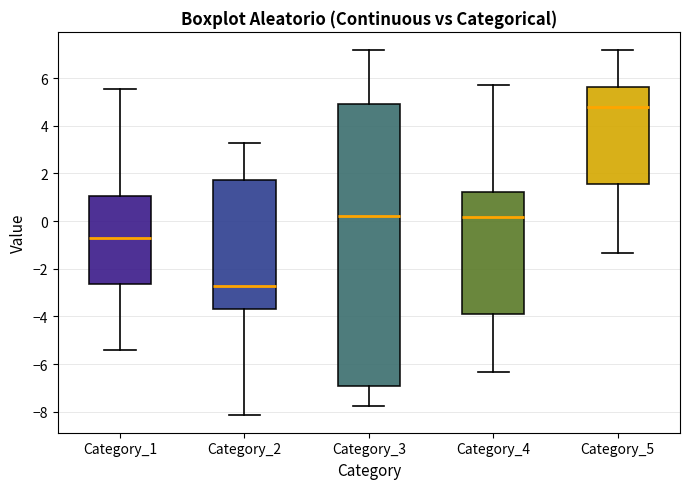

Reading left to right, read every box against the y-axis: the position of its median line, the range the box covers, and the ends of its whiskers. The values are not printed on the chart, so give them approximately, as read against the axis.

Category_1: median -0.6, box -2.6 to 1.0, whiskers -5.4 to 5.6
Category_2: median -2.8, box -3.8 to 1.8, whiskers -8.2 to 3.2
Category_3: median 0.2, box -7.0 to 5.0, whiskers -7.8 to 7.2
Category_4: median 0.2, box -4.0 to 1.2, whiskers -6.4 to 5.8
Category_5: median 4.8, box 1.6 to 5.6, whiskers -1.4 to 7.2